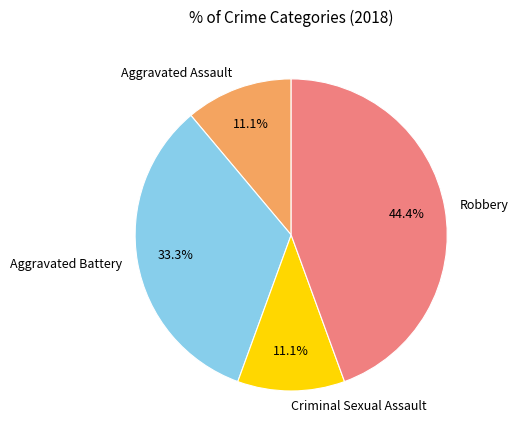

How much of the chart is everything except Aggravated Battery?

66.7%